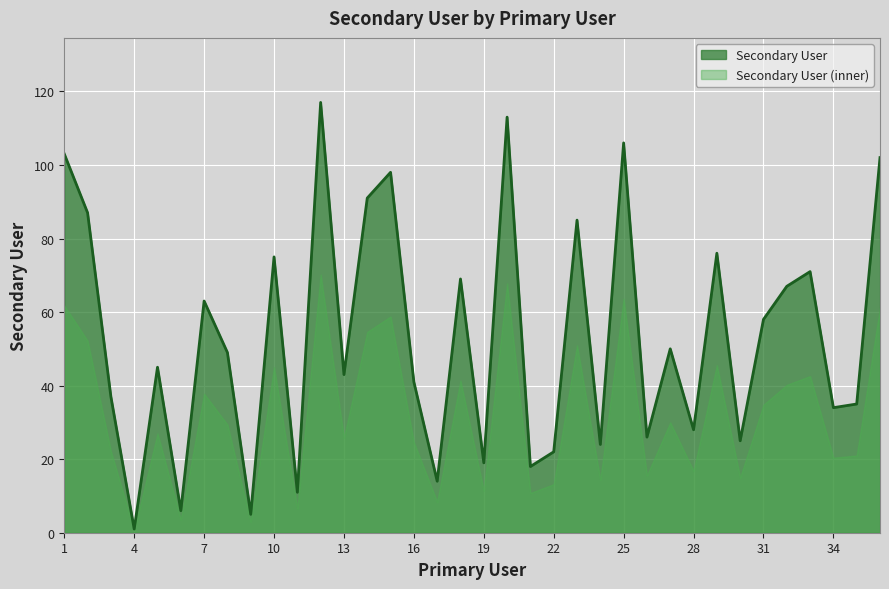

Reading right to left, extract all data points from this chart.

102	35	34	71	67	58	25	76	28	50	26	106	24	85	22	18	113	19	69	14	41	98	91	43	117	11	75	5	49	63	6	45	1	37	87	103